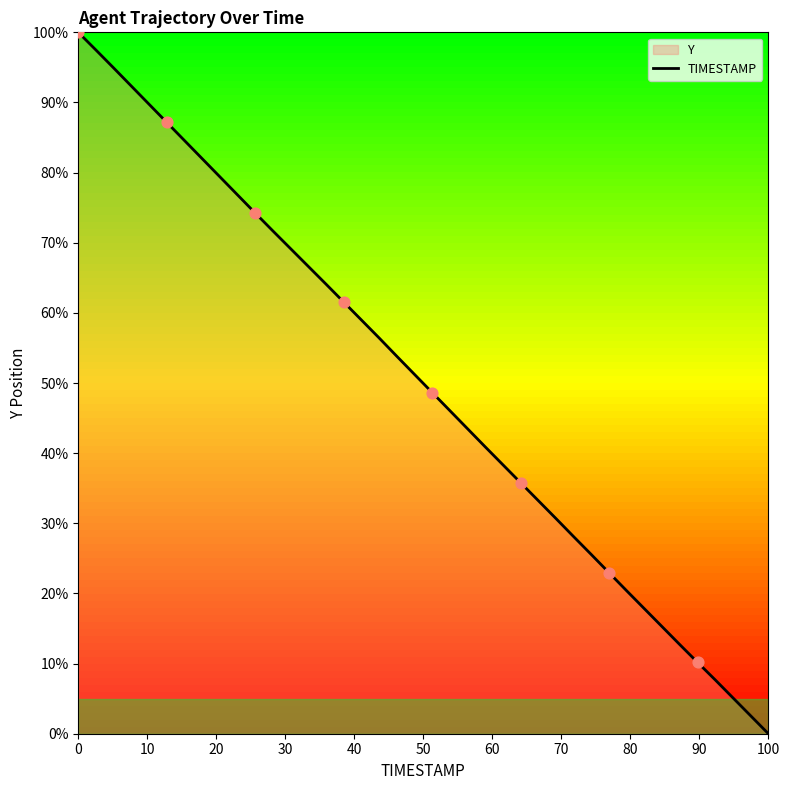

What is the difference between the maximum and minimum values?

100.0